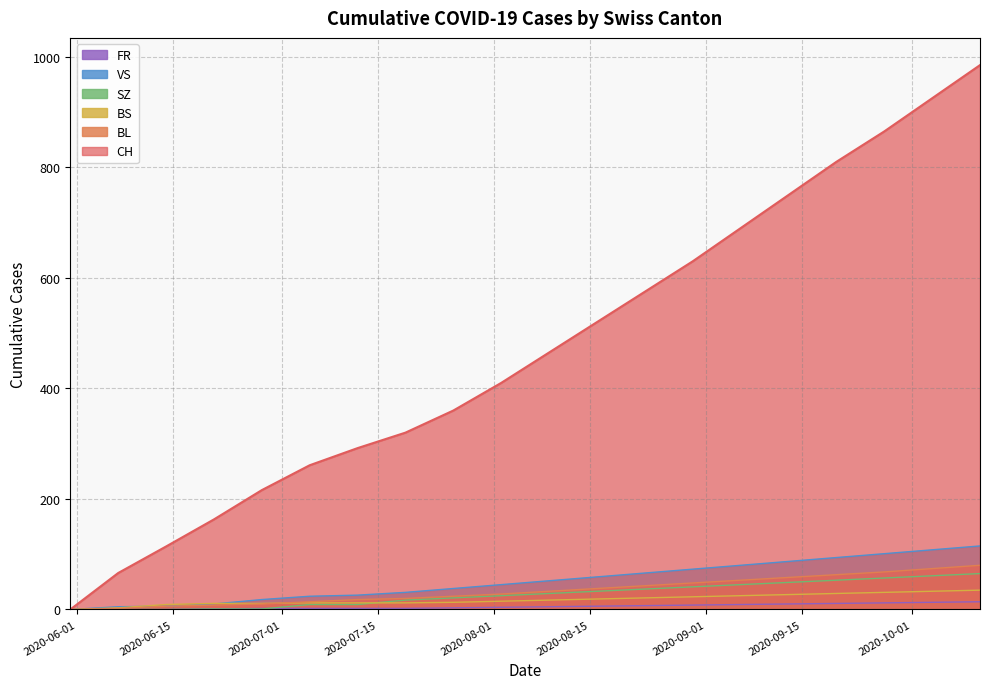

What is the difference between the second highest and minimum values in the FR series?

13